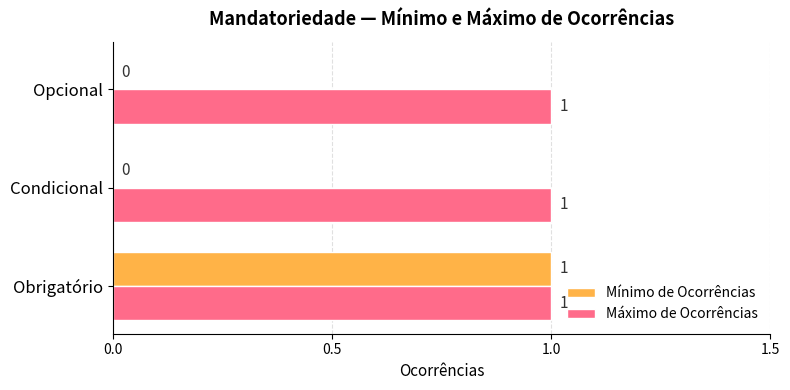

What is the sum of all Máximo de Ocorrências values?

3